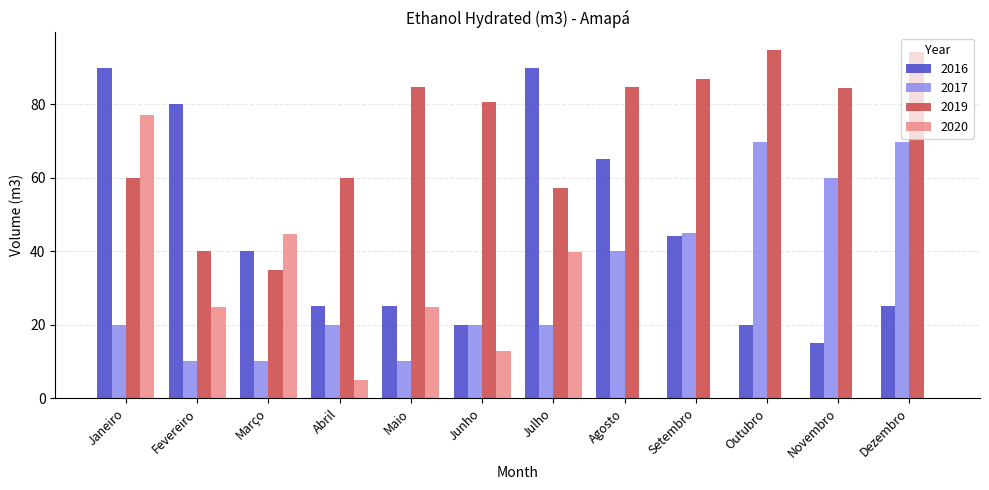

What is the total value across all series at Outubro?

184.6